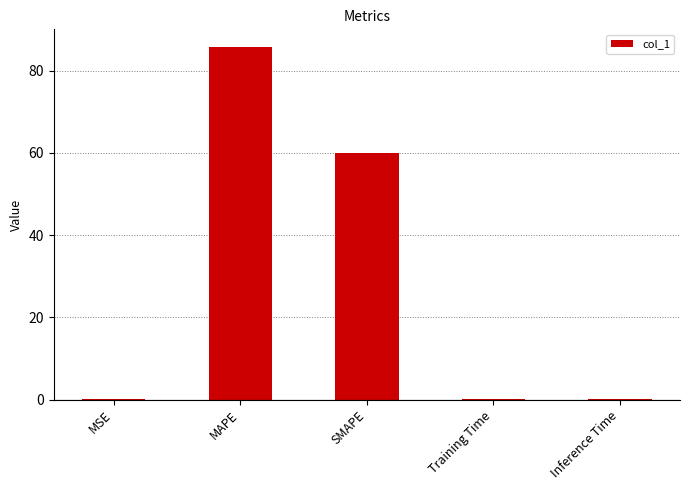

Is it true that the value at MSE is 0.0?

True